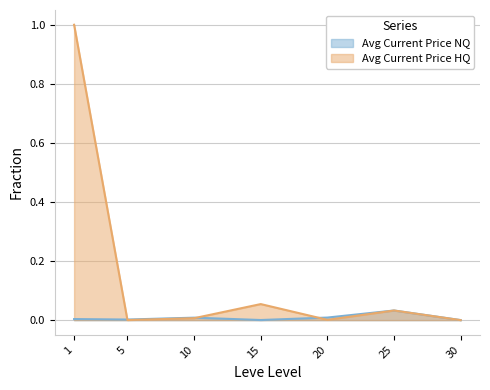

How many data points does each series have?

7